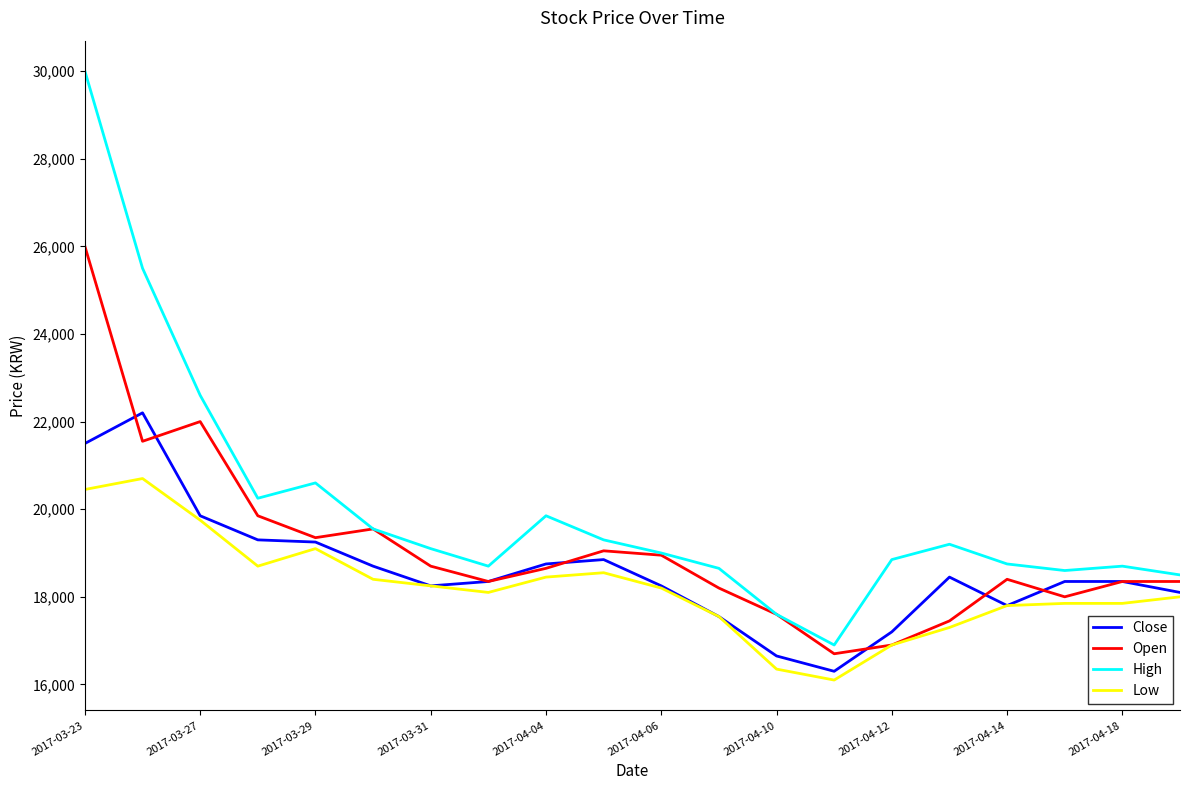

List the series in order of their peak value, lowest first.

Low, Close, Open, High